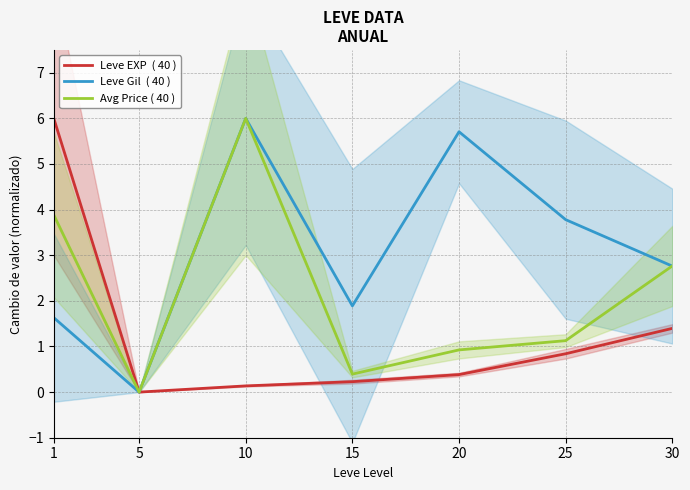

How many lines are shown in the chart?

3